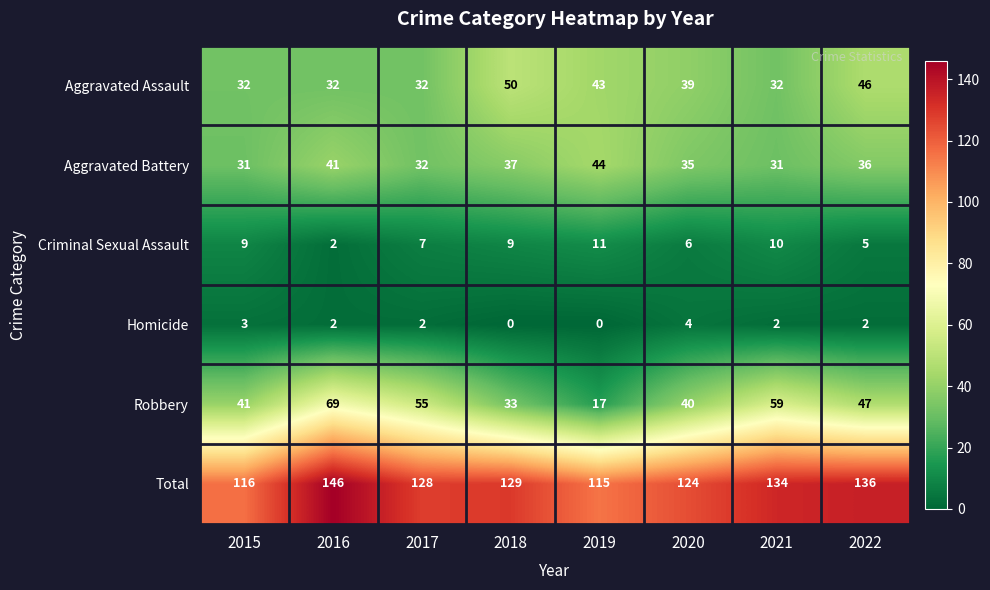

How many distinct data groups are displayed?

6